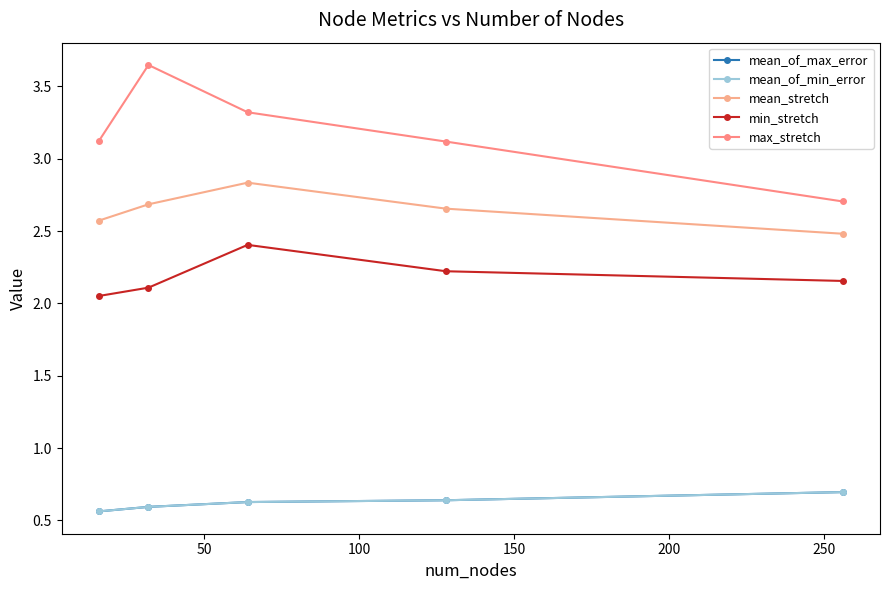

Which series has the widest spread of values?

max_stretch